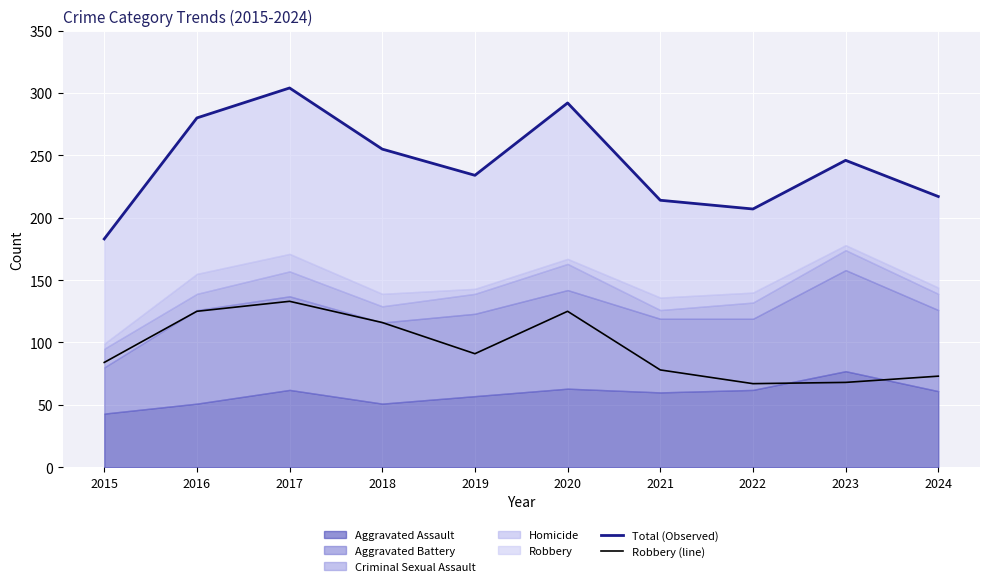

At which label is Total (Observed) closest to 243?

2023